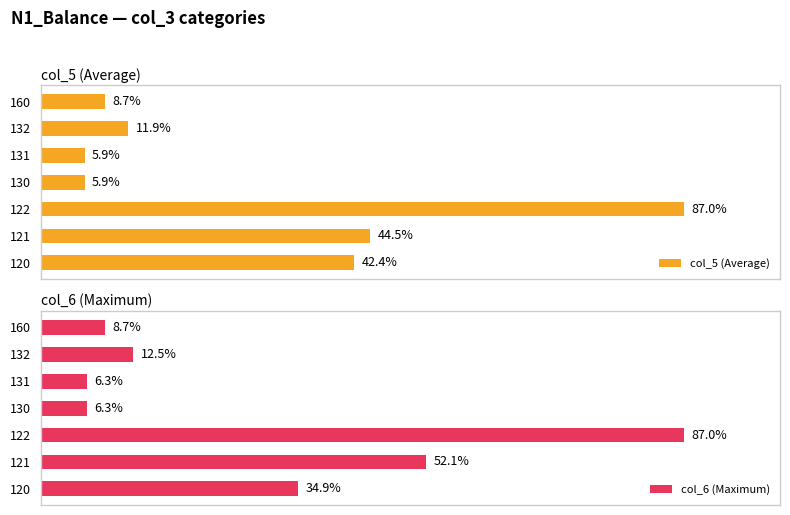

Rank the series at 130 from lowest to highest value.

col_5 (Average), col_6 (Maximum)